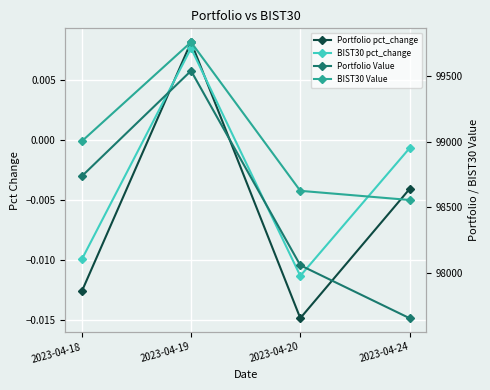

What is the difference between the Portfolio Value values at 2023-04-24 and 2023-04-20?

402.8